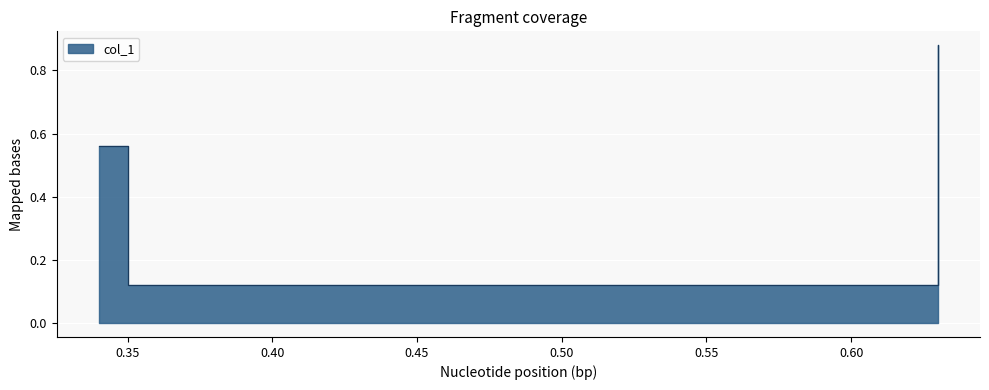

How many values are between 0 and 1?

4